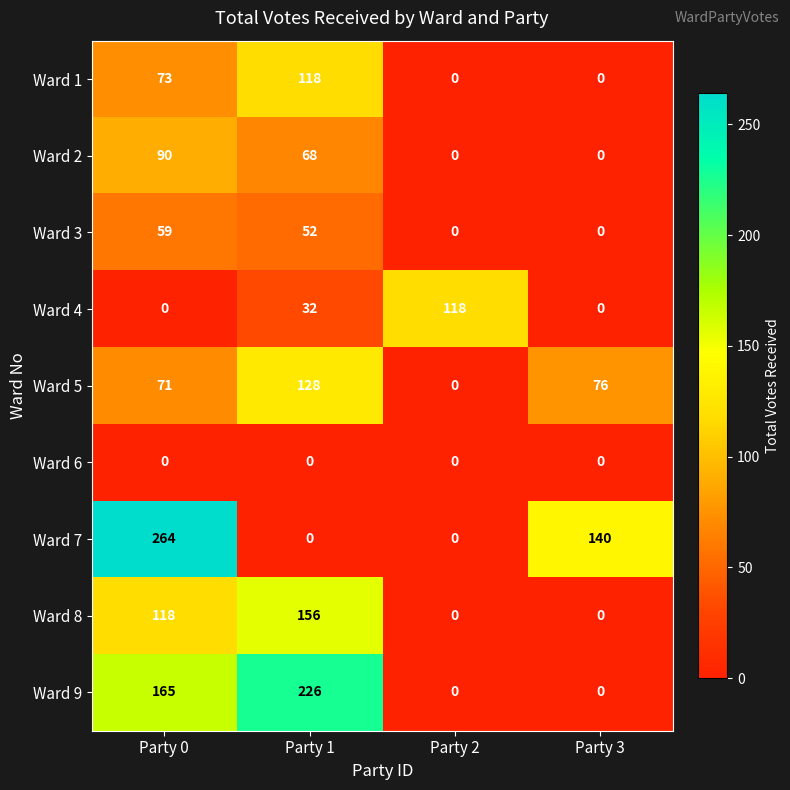

What is the average value of the Ward 9 series?

98